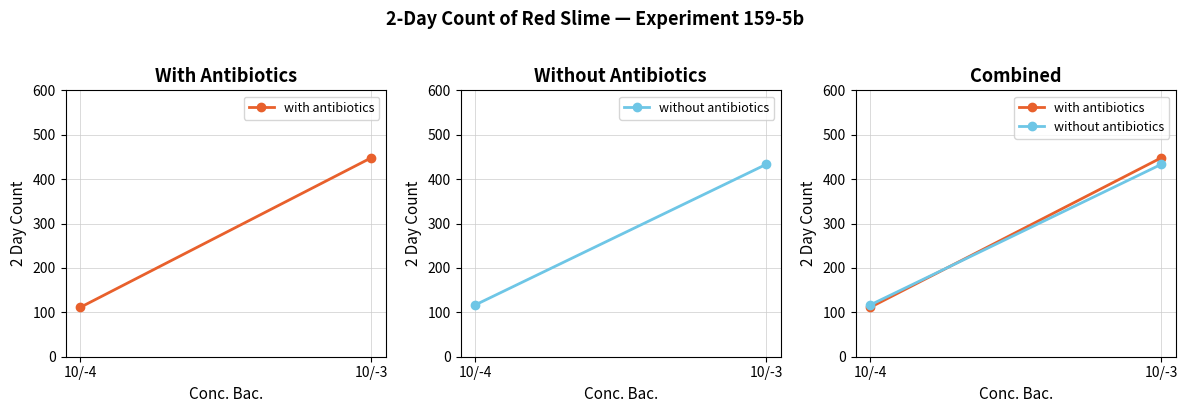

What is the greatest value displayed?

448.0